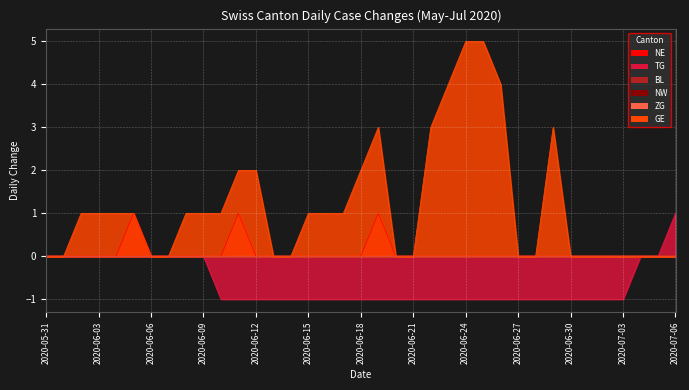

How many lines are shown in the chart?

6